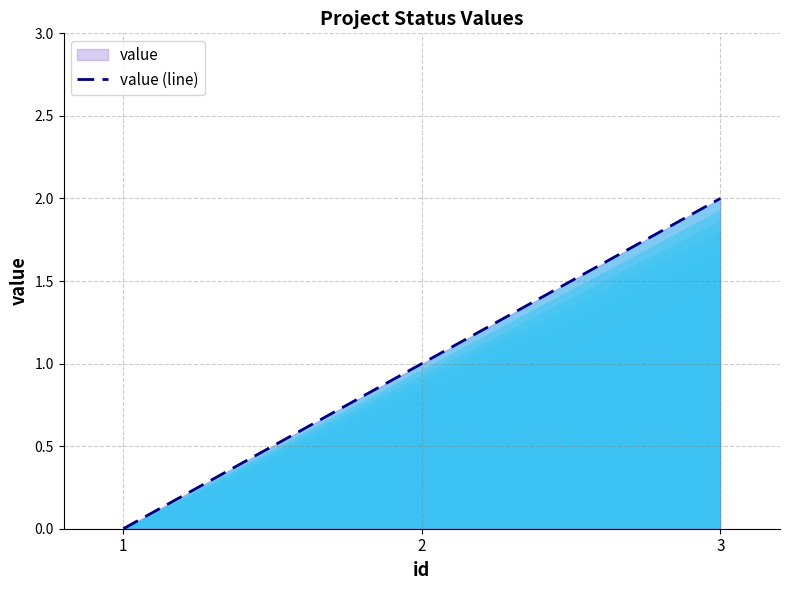

How many data points does each series have?

3